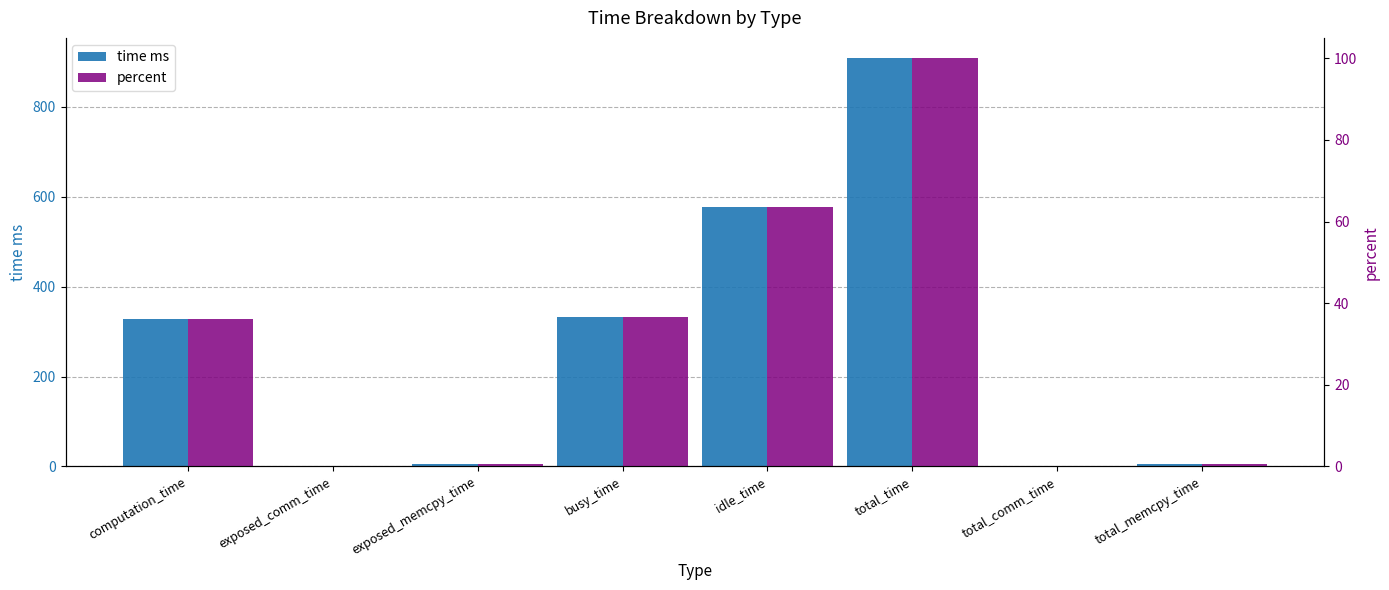

At total_comm_time, list the series in order from smallest to largest.

time ms, percent